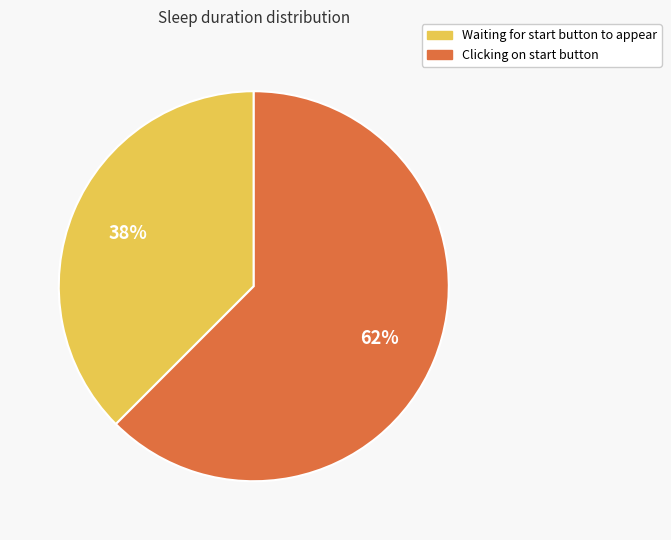

What is the majority slice?

Clicking on start button